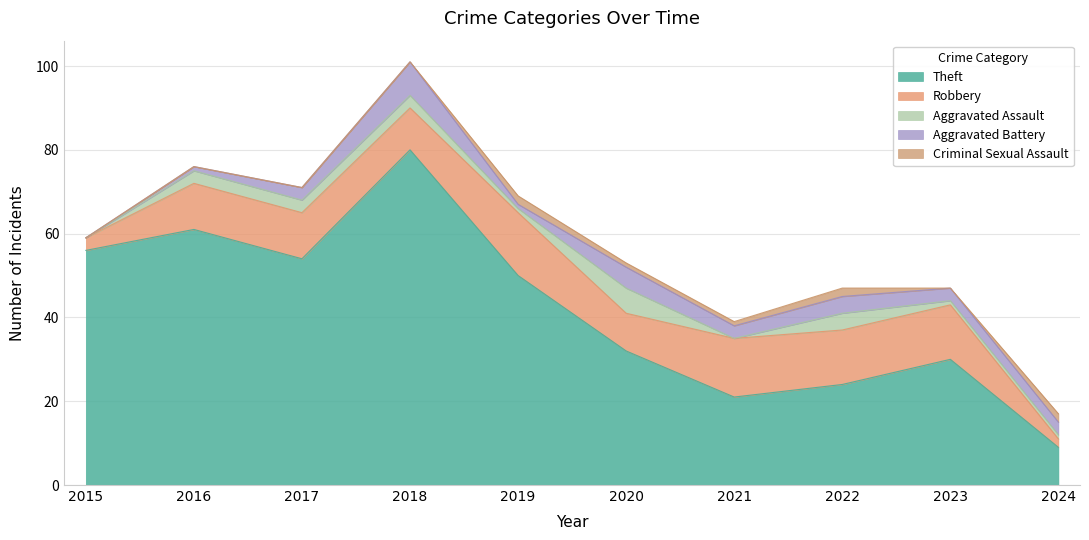

What is the maximum value for Criminal Sexual Assault?

2